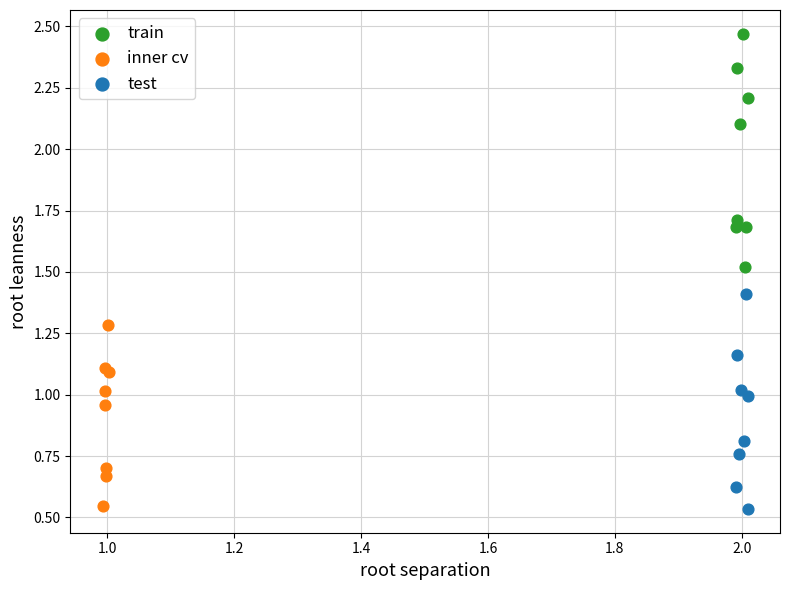

Which series has the largest Y range (max minus min)?

train